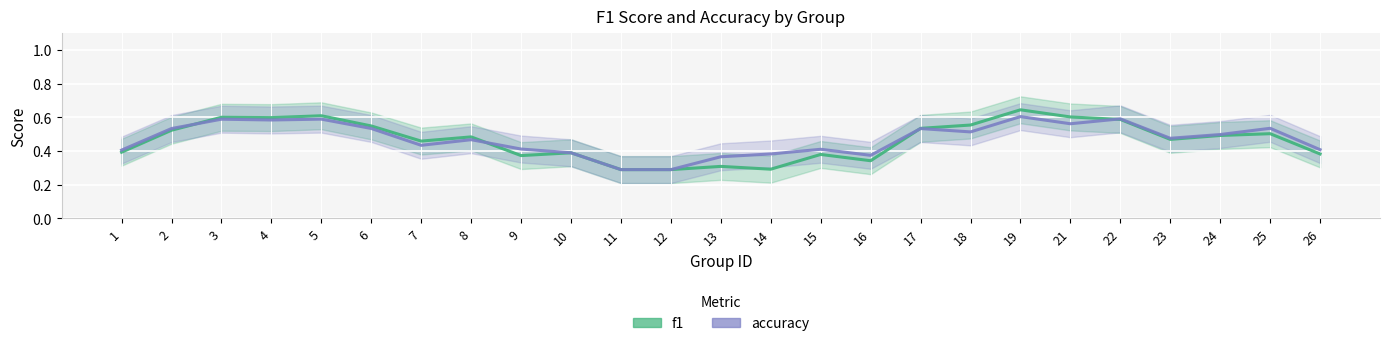

True or false: accuracy and f1 intersect in this chart.

True